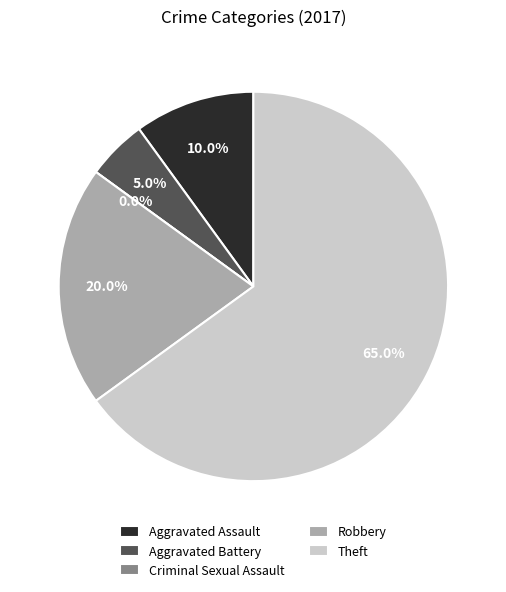

How many slices are in this pie chart?

5